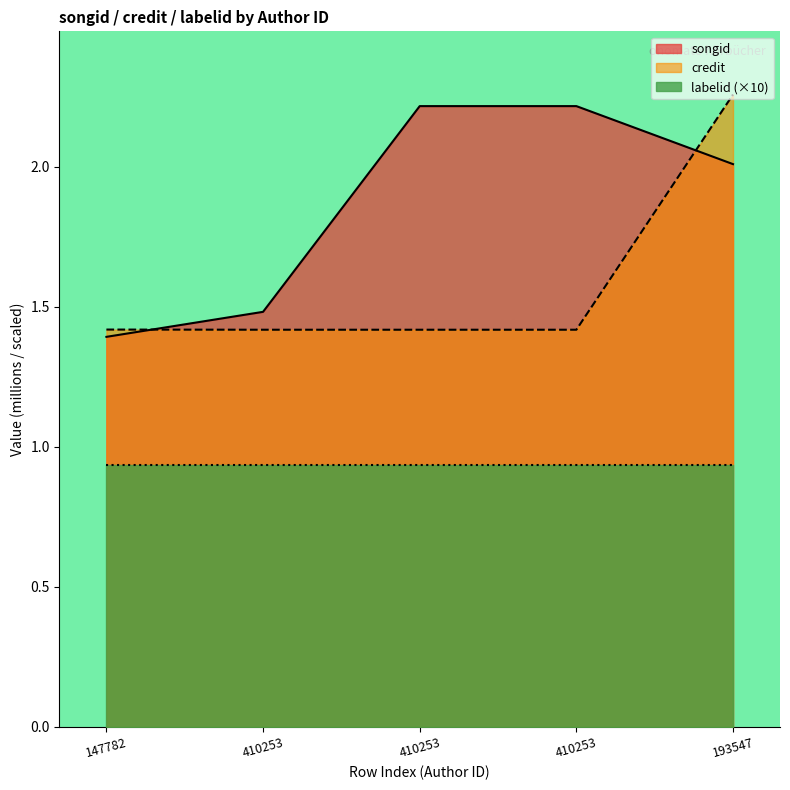

What is the label of the 4th point from the right?

410253